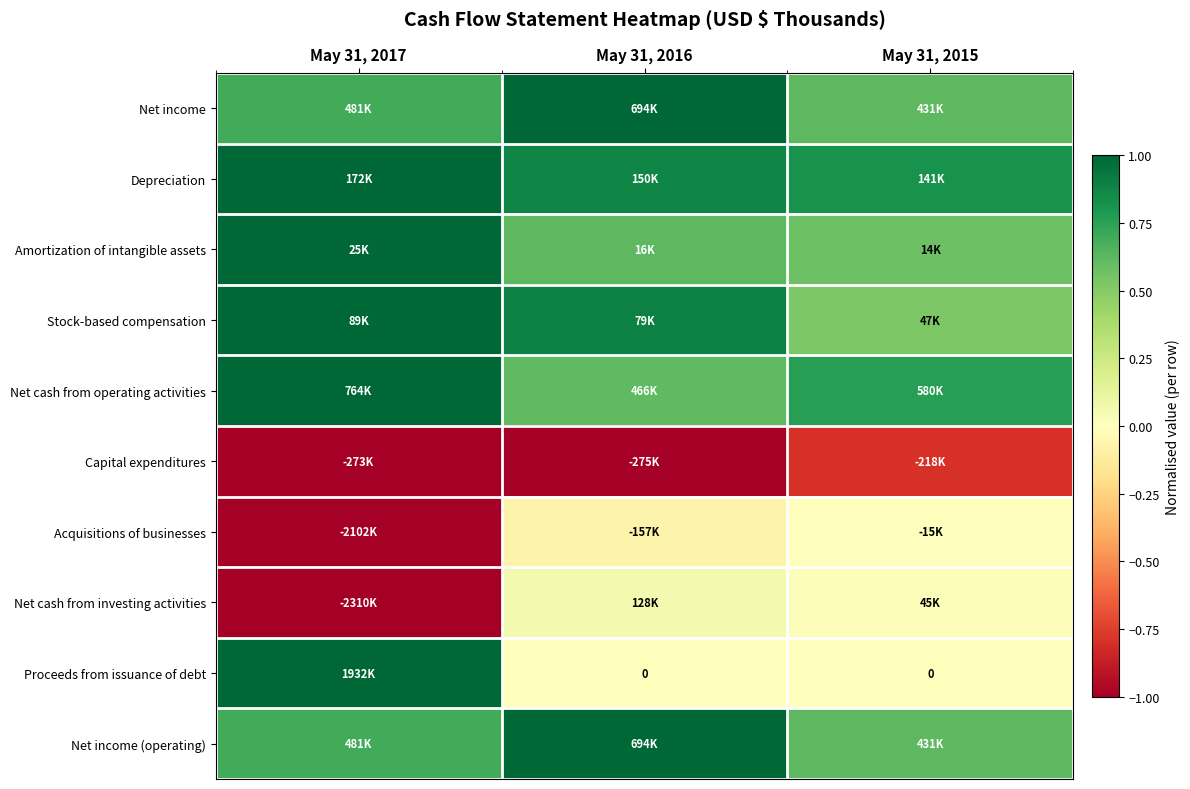

What is the approximate value of Proceeds from issuance of debt at May 31, 2017?

1.0